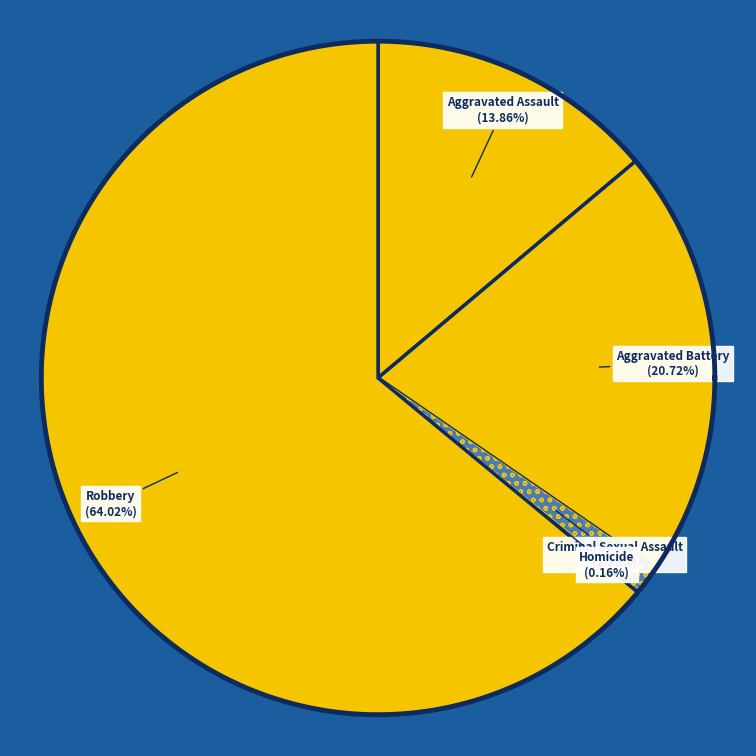

Is there a majority slice in this chart?

Yes